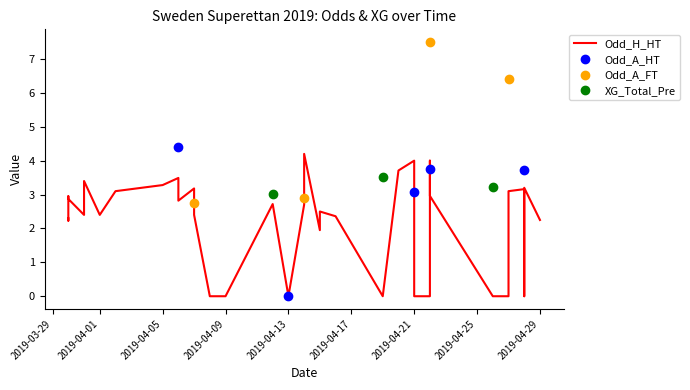

Is it true that Odd_A_HT equals 3.1 at 2019-04-21?

True